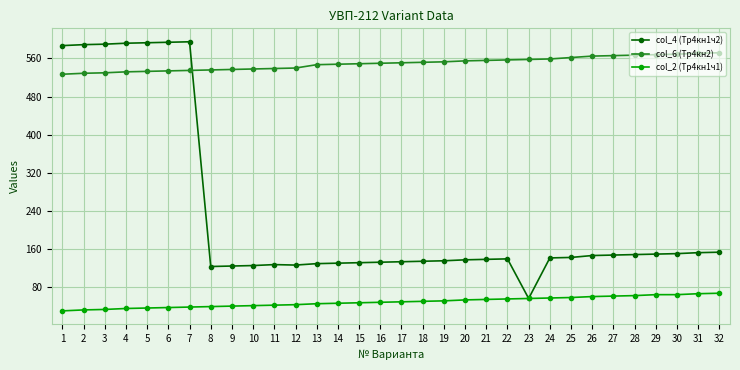

The value of col_6 (Тр4кн2) at 8 is 899. True or false?

False